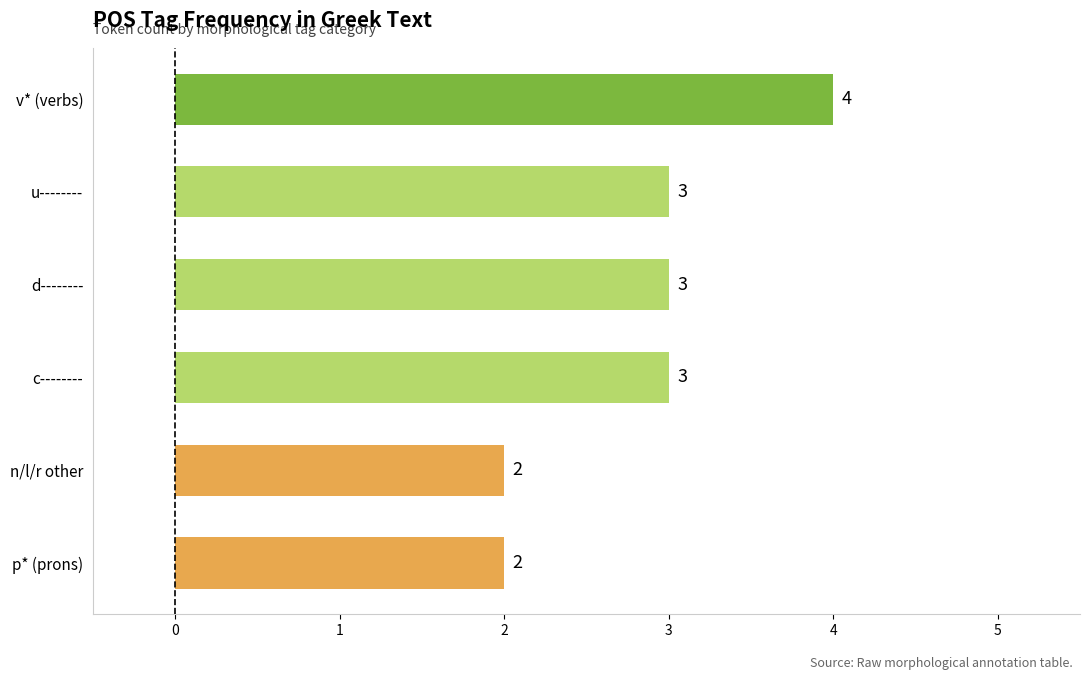

What is the difference between the second highest and minimum values?

1